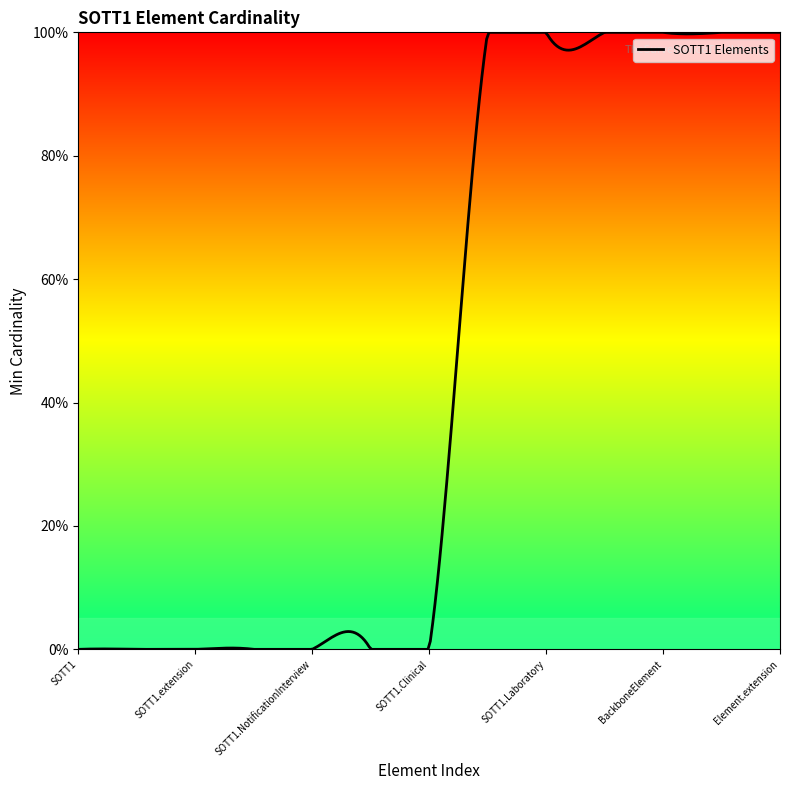

Does the chart have visible grid lines?

No